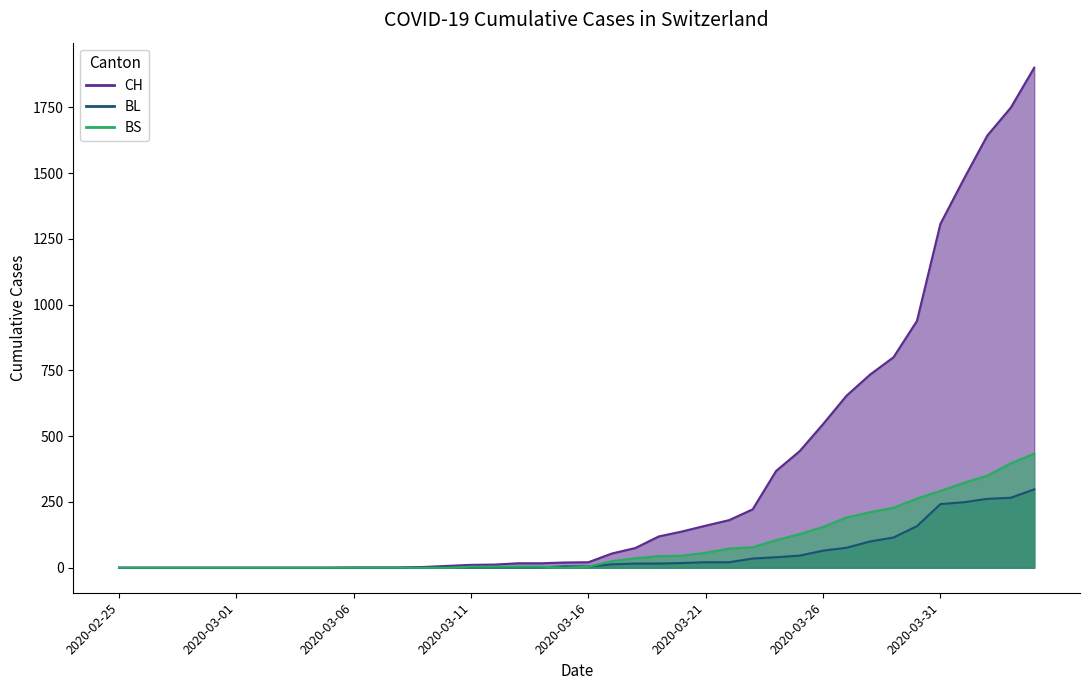

What is the average value of the CH series?

341